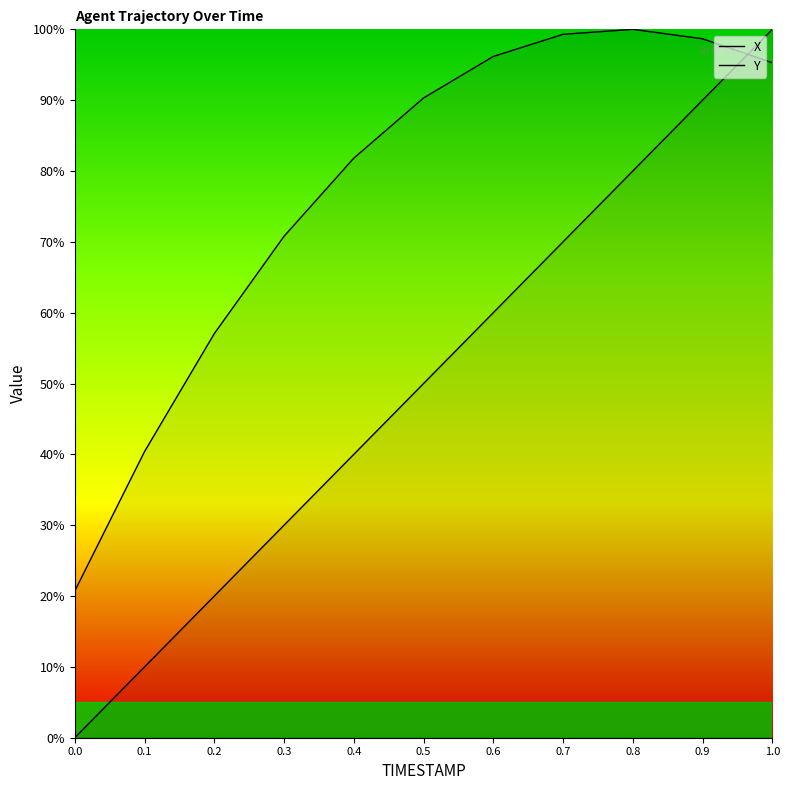

Between 0.0 and 0.3, which series saw the biggest shift?

Y